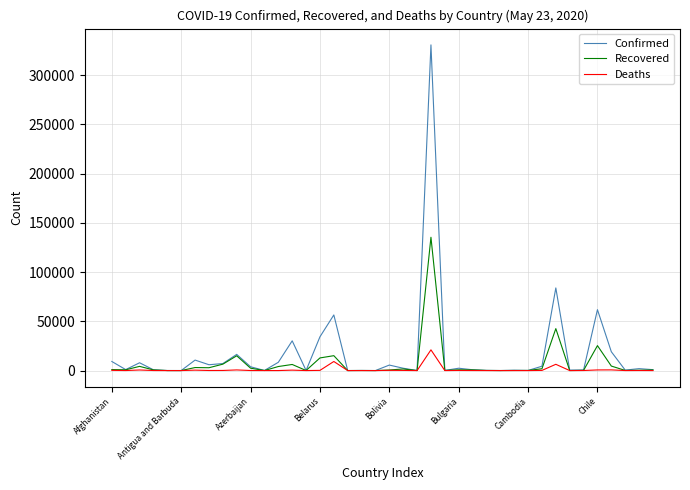

What is the maximum value shown in the chart?

330890